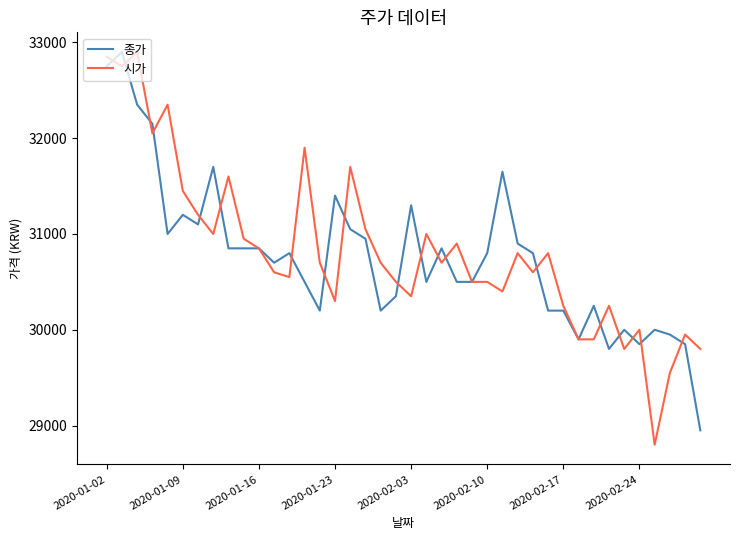

What is the maximum value for 종가?

32900